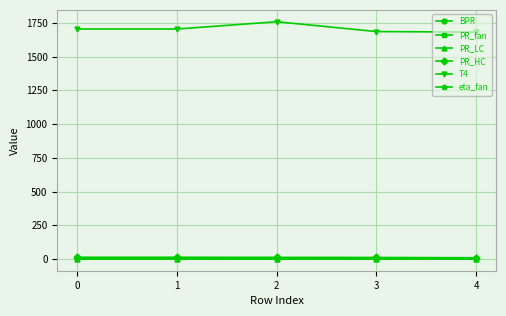

True or false: PR_LC has more than 2 interior local peaks.

False